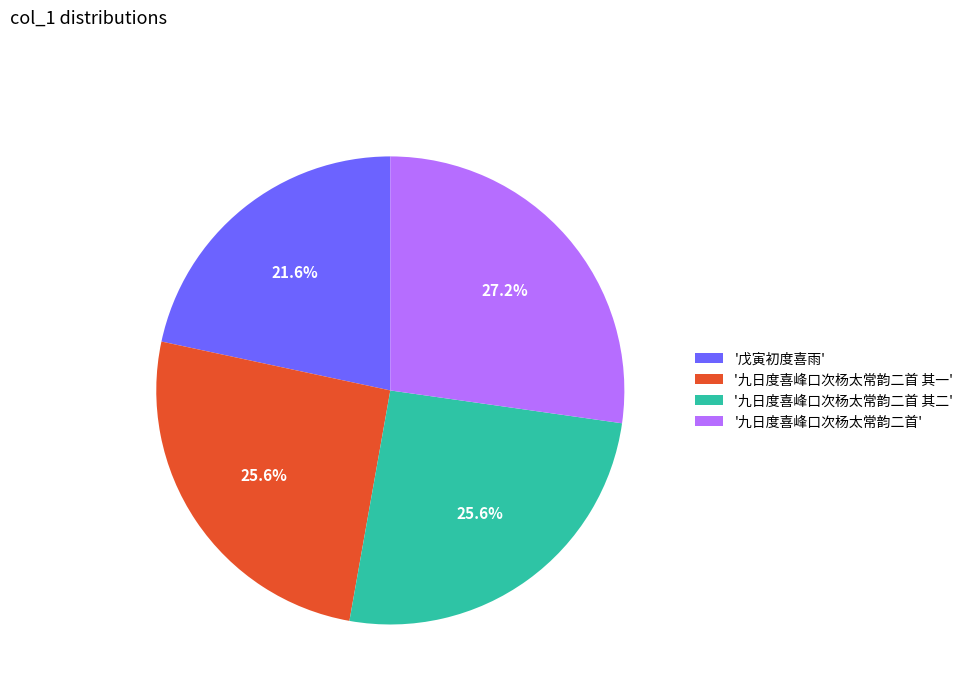

What portion of the pie excludes '九日度喜峰口次杨太常韵二首 其一'?

74.4%